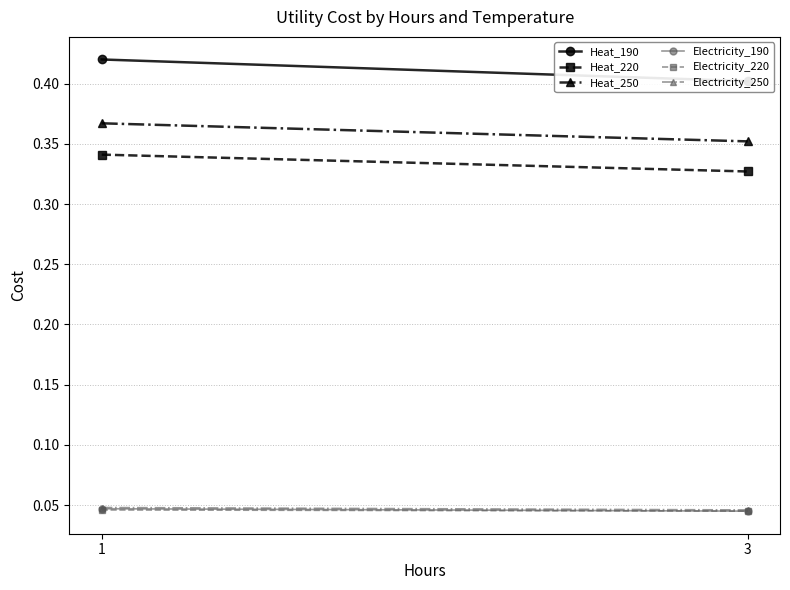

At how many categories does at least one series exceed 0?

2